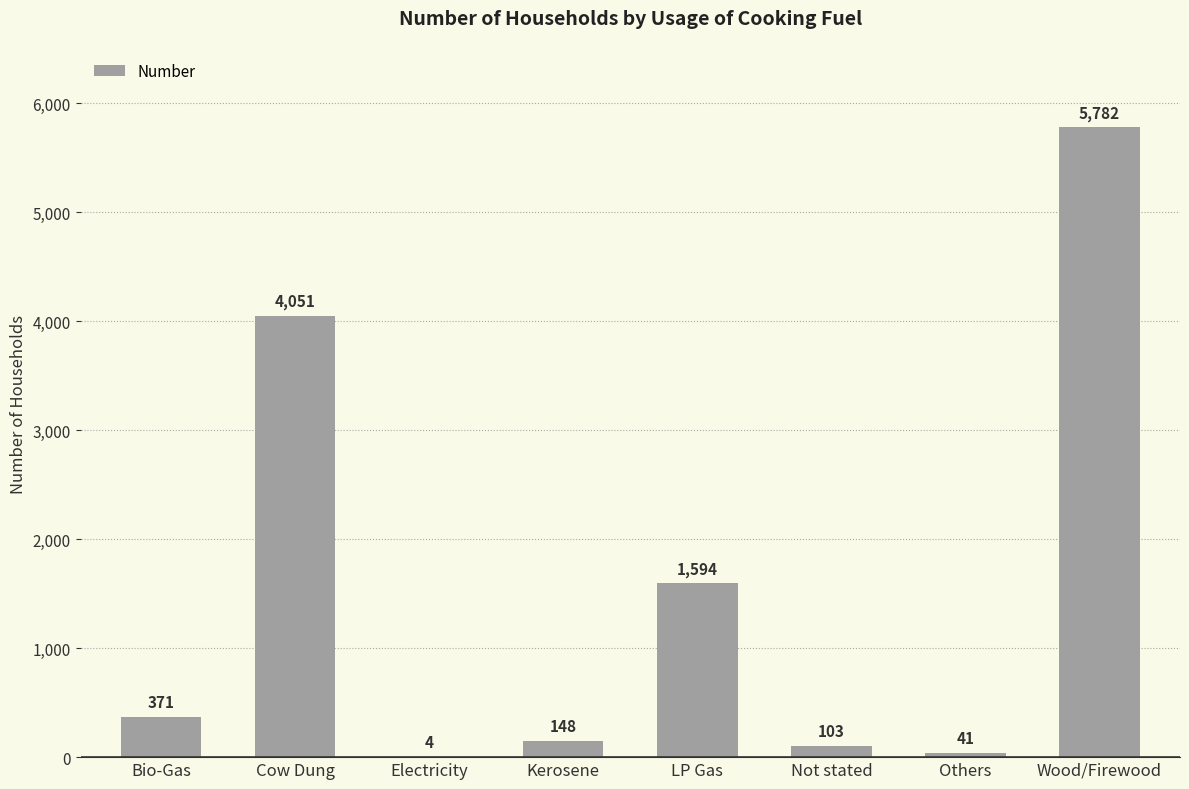

At which label is the value closest to 2893?

Cow Dung